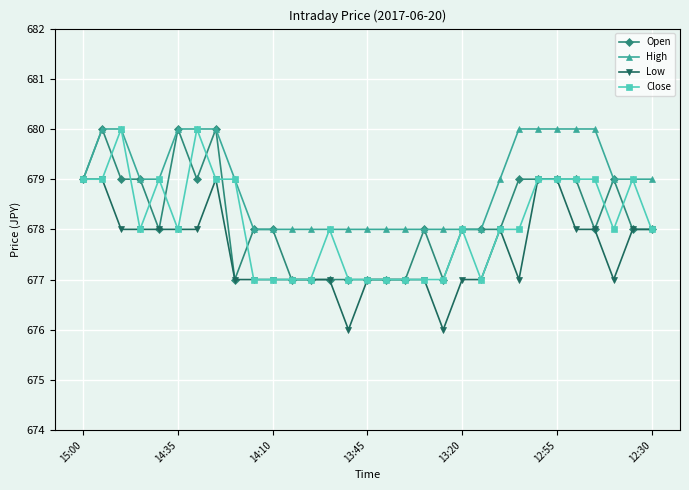

What is the average value of the High series?

679